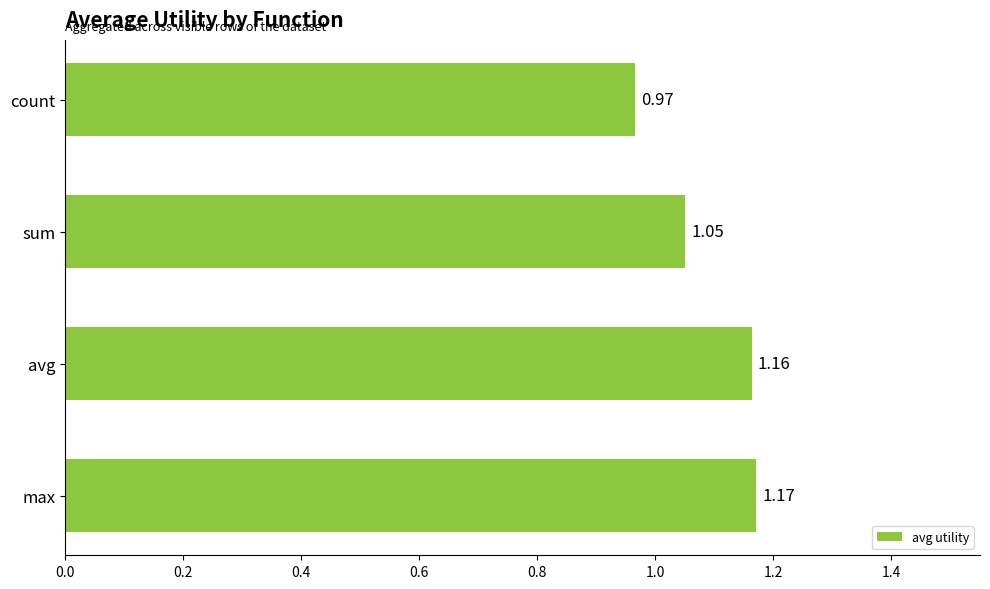

List the labels in order of value, smallest first.

count, sum, avg, max